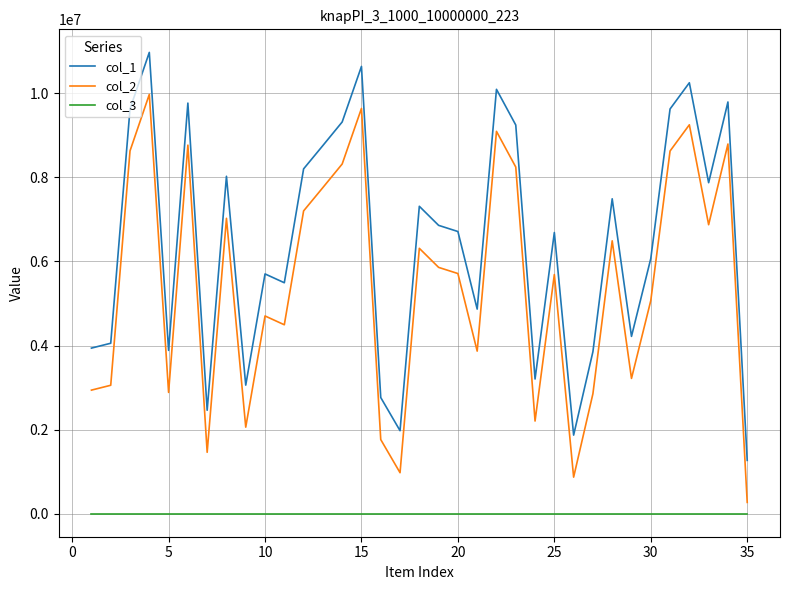

Which series has the largest total across all categories?

col_1